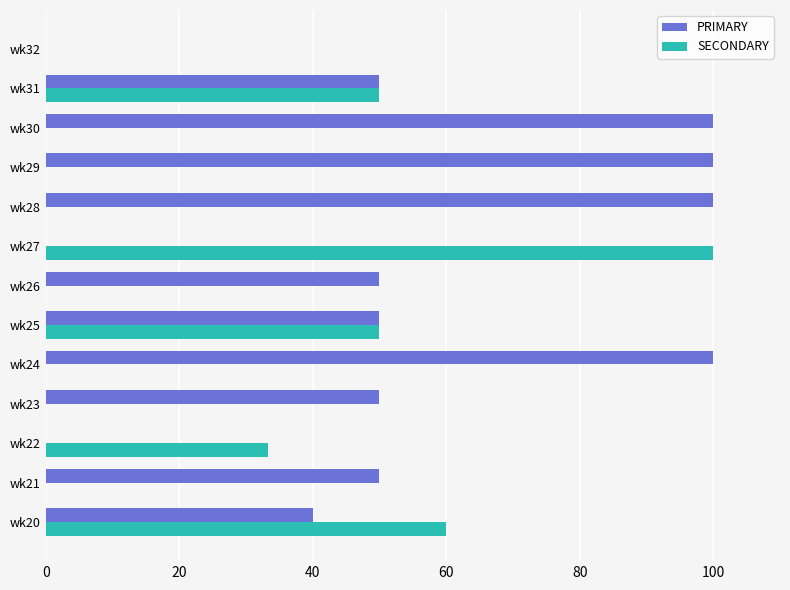

What value does the PRIMARY series have at wk20?

40.0